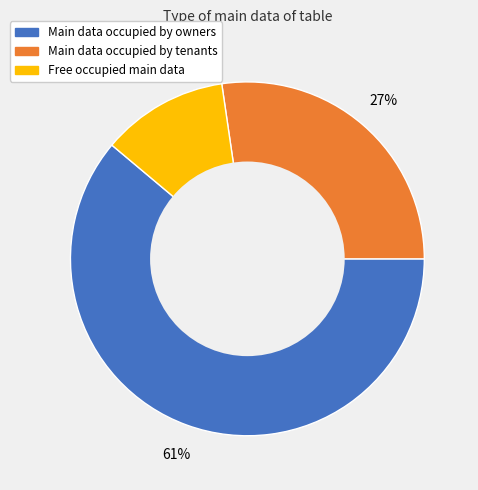

Is there any slice that represents more than half of the pie?

Yes